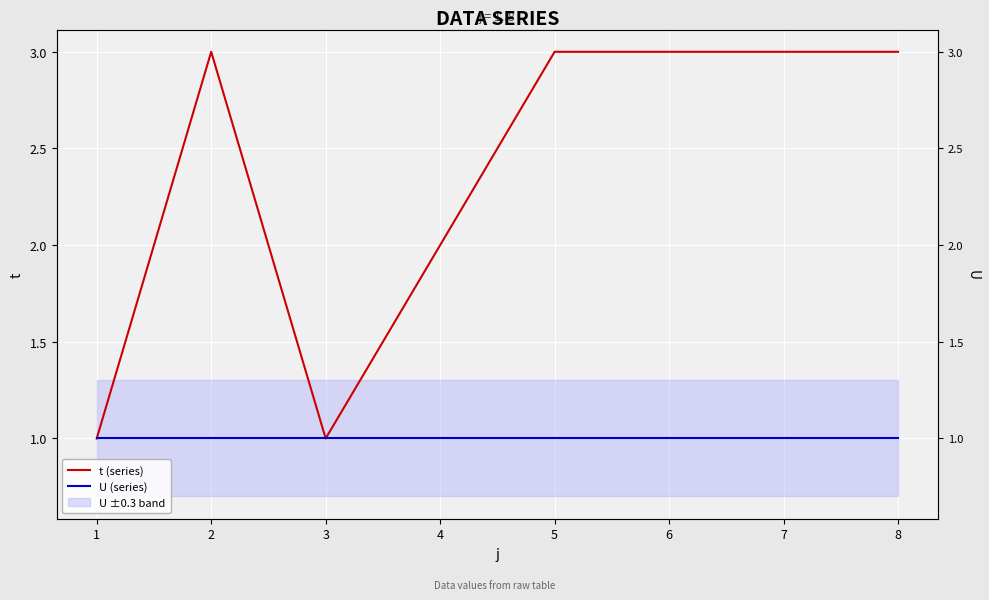

At 8, list the series in order from smallest to largest.

U (series), t (series)